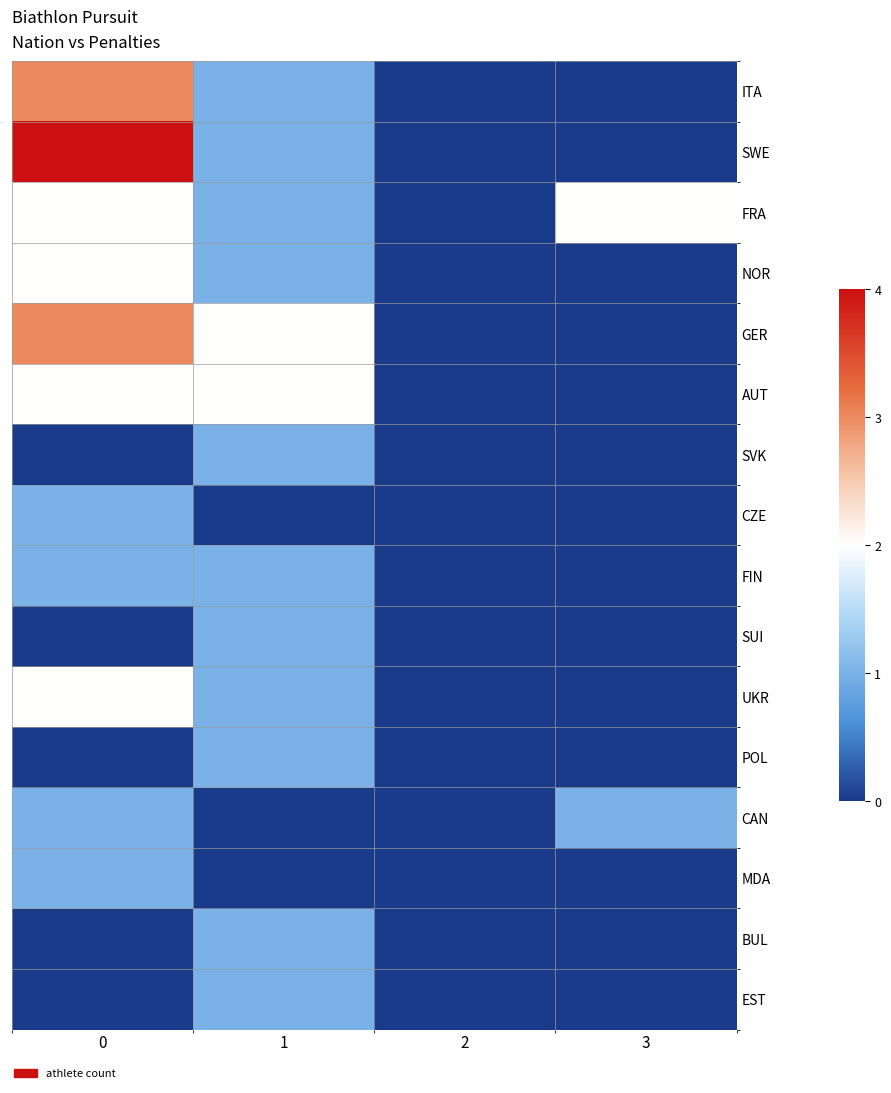

Reading right to left, extract all data points from this chart.

ITA: 3=0	2=0	1=1	0=3
SWE: 3=0	2=0	1=1	0=4
FRA: 3=2	2=0	1=1	0=2
NOR: 3=0	2=0	1=1	0=2
GER: 3=0	2=0	1=2	0=3
AUT: 3=0	2=0	1=2	0=2
SVK: 3=0	2=0	1=1	0=0
CZE: 3=0	2=0	1=0	0=1
FIN: 3=0	2=0	1=1	0=1
SUI: 3=0	2=0	1=1	0=0
UKR: 3=0	2=0	1=1	0=2
POL: 3=0	2=0	1=1	0=0
CAN: 3=1	2=0	1=0	0=1
MDA: 3=0	2=0	1=0	0=1
BUL: 3=0	2=0	1=1	0=0
EST: 3=0	2=0	1=1	0=0